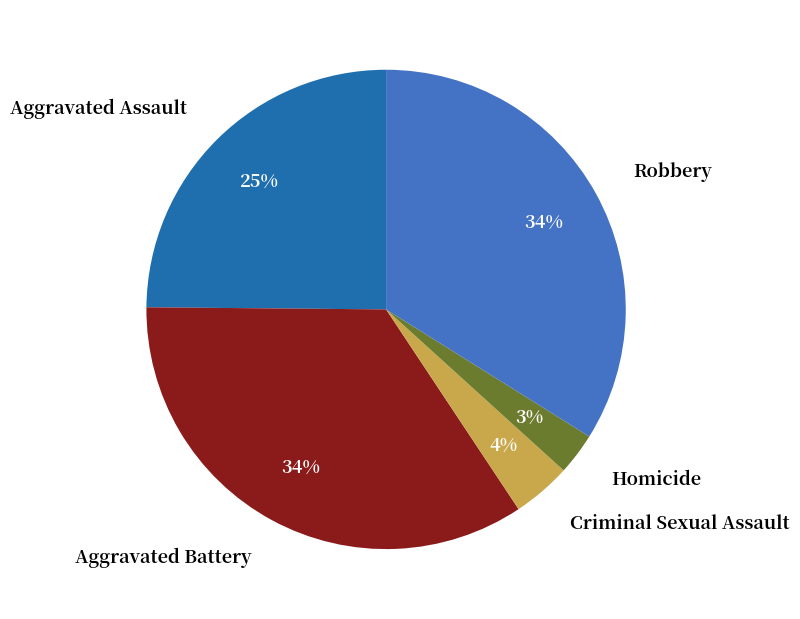

Between Robbery and Aggravated Assault, which is larger?

Robbery